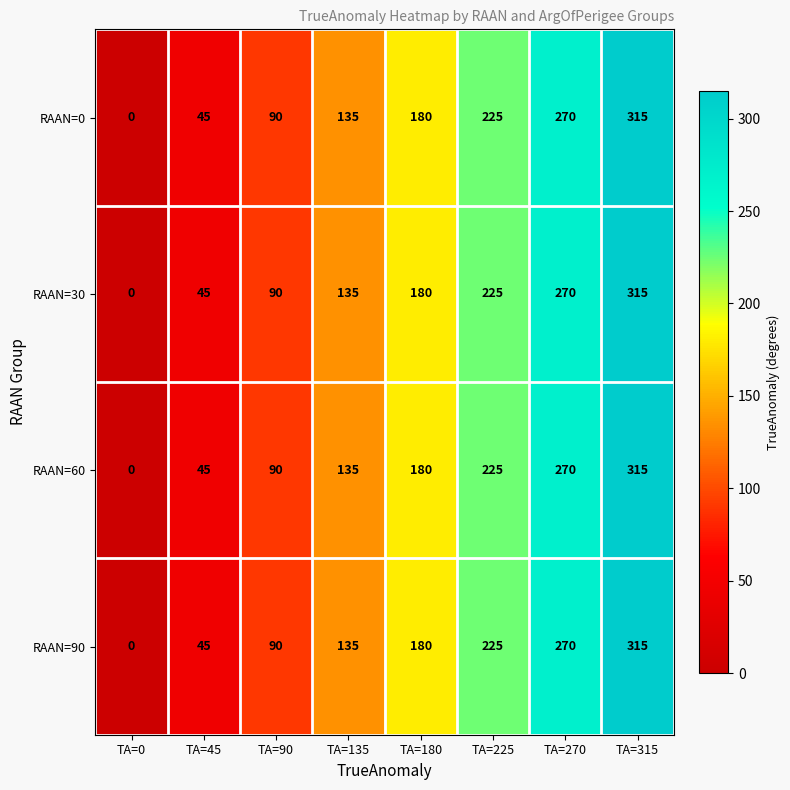

At how many categories does at least one series exceed 223?

3